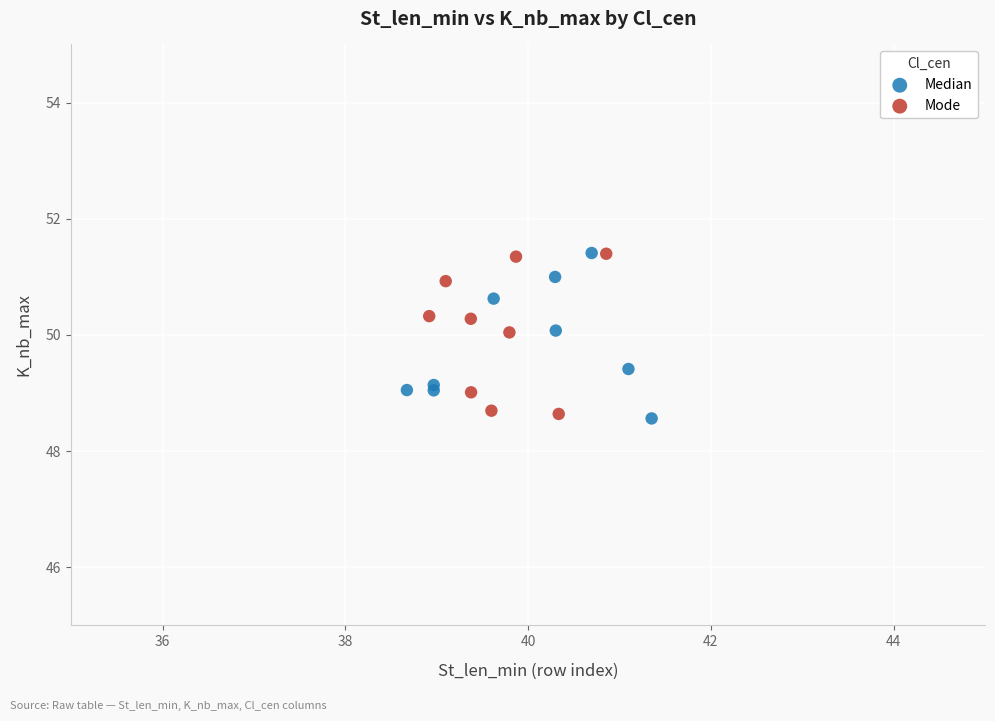

What are all the series names shown in the legend?

Median, Mode